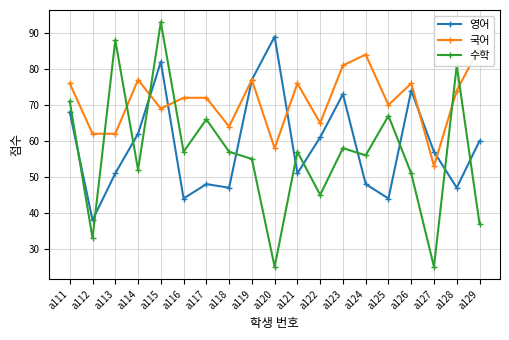

Reading left to right, transcribe all the data shown in this chart.

영어: a111=68	a112=38	a113=51	a114=62	a115=82	a116=44	a117=48	a118=47	a119=77	a120=89	a121=51	a122=61	a123=73	a124=48	a125=44	a126=74	a127=57	a128=47	a129=60
국어: a111=76	a112=62	a113=62	a114=77	a115=69	a116=72	a117=72	a118=64	a119=77	a120=58	a121=76	a122=65	a123=81	a124=84	a125=70	a126=76	a127=53	a128=74	a129=86
수학: a111=71	a112=33	a113=88	a114=52	a115=93	a116=57	a117=66	a118=57	a119=55	a120=25	a121=57	a122=45	a123=58	a124=56	a125=67	a126=51	a127=25	a128=81	a129=37